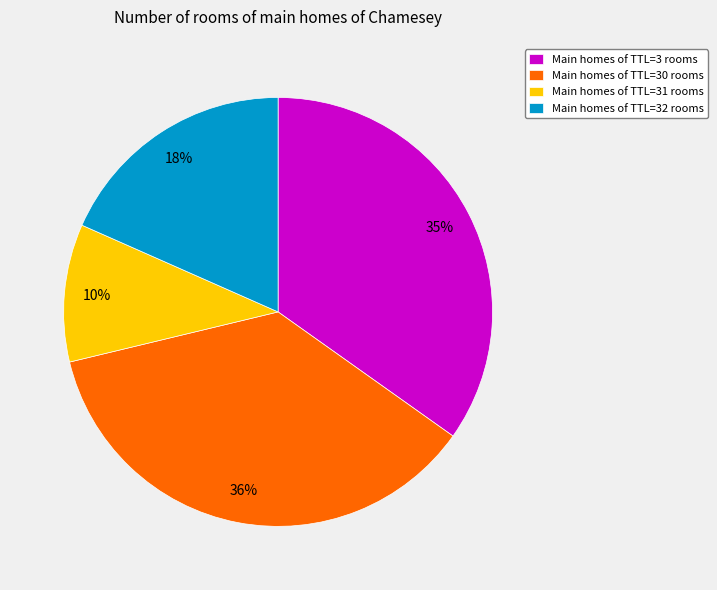

Rank the categories by value from lowest to highest.

Main homes of TTL=31 rooms, Main homes of TTL=32 rooms, Main homes of TTL=3 rooms, Main homes of TTL=30 rooms